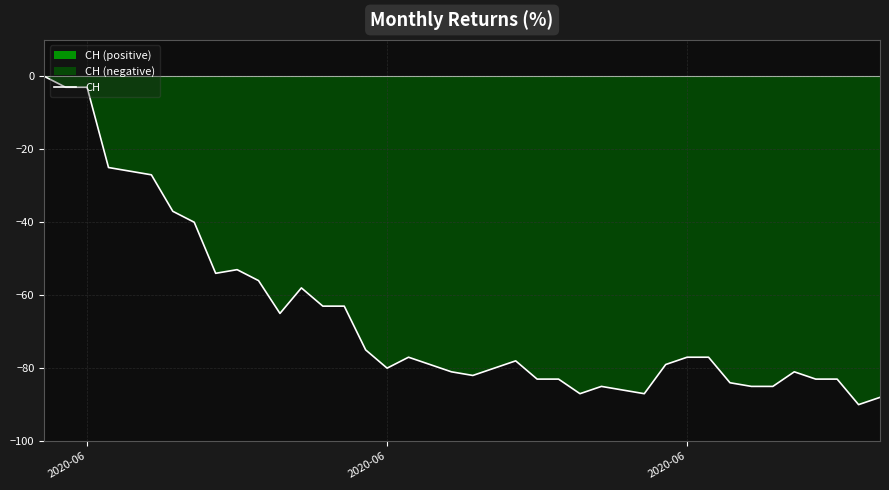

The value at 12 is -16. True or false?

False